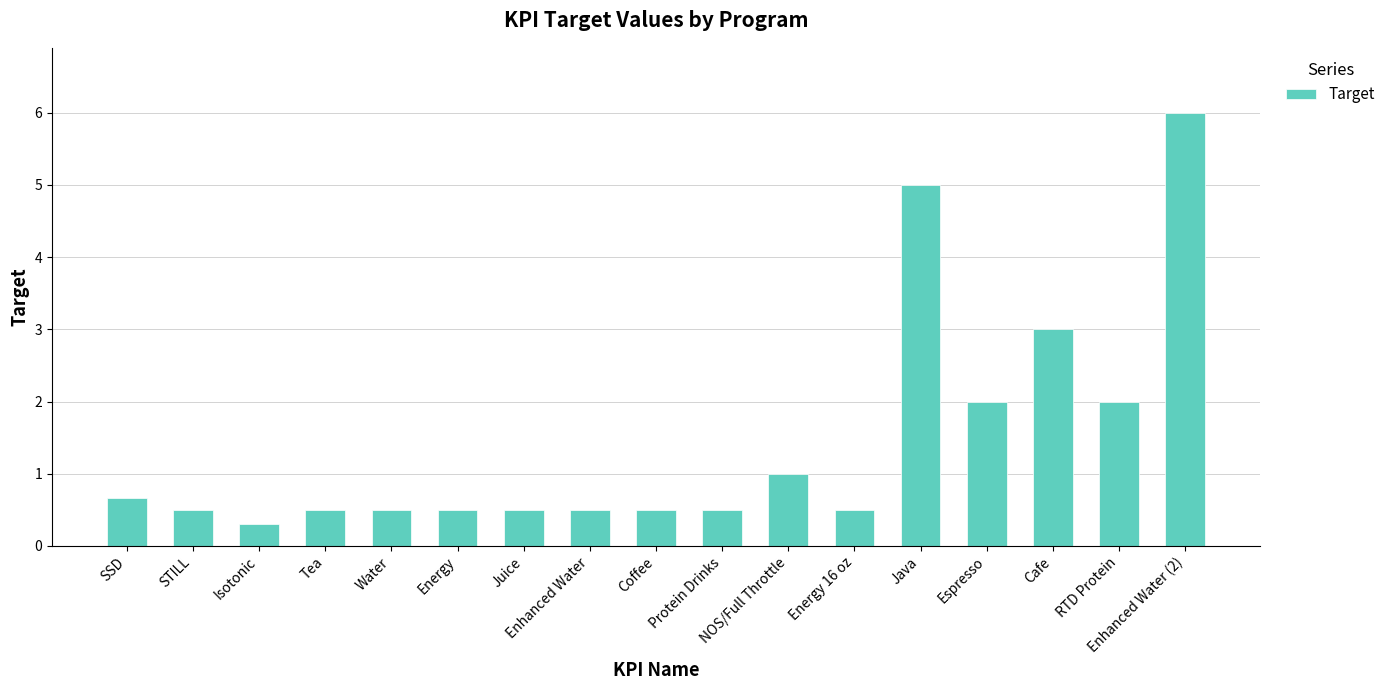

What value does the data have at STILL?

0.5